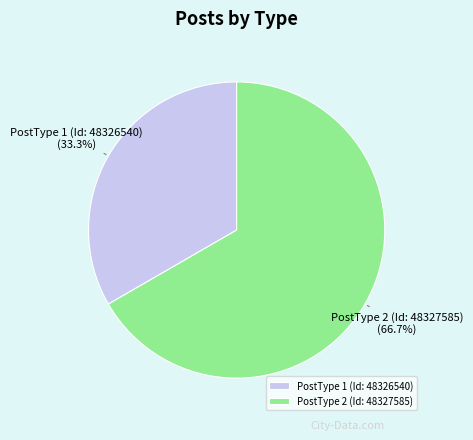

Do PostType 2 (Id: 48327585) and PostType 1 (Id: 48326540) together represent more than half of the pie?

Yes